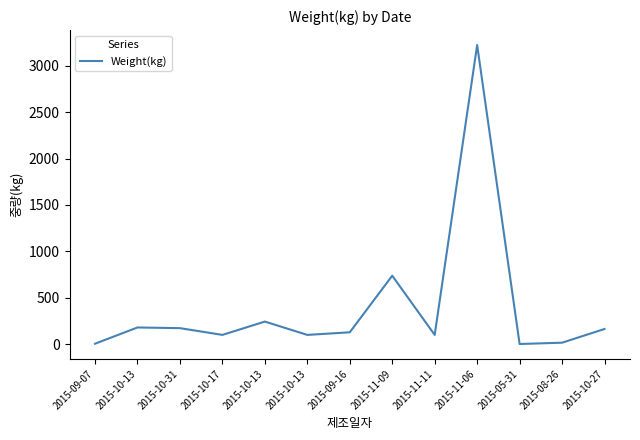

Reading left to right, list all the values displayed in this chart.

2015-09-07=5.0	2015-10-13=180.0	2015-10-31=172.8	2015-10-17=100.0	2015-10-13=243.6	2015-10-13=100.0	2015-09-16=128.0	2015-11-09=738.0	2015-11-11=100.0	2015-11-06=3224.0	2015-05-31=2.0	2015-08-26=16.0	2015-10-27=163.8